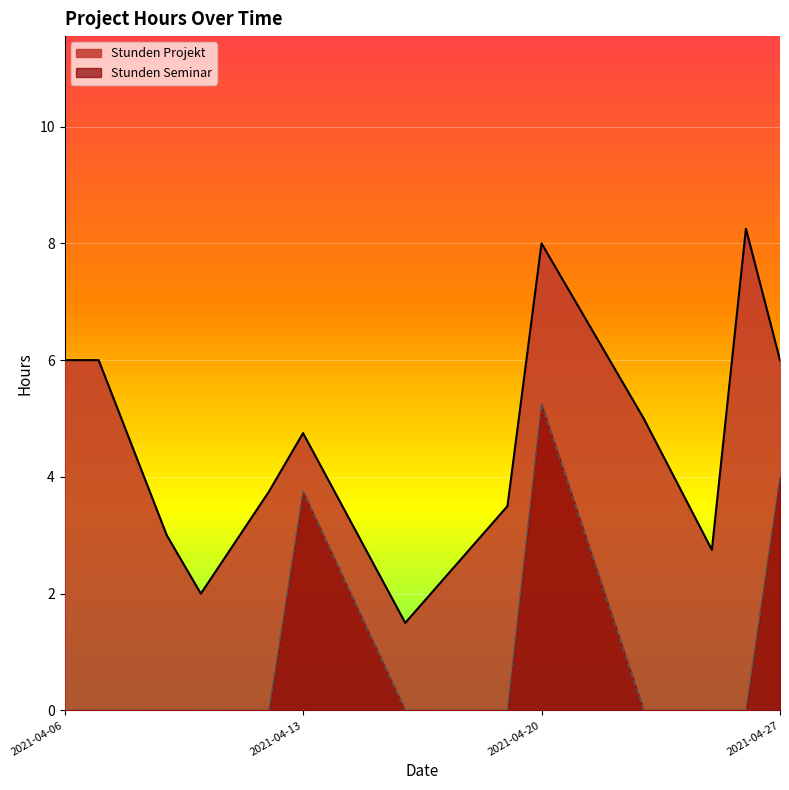

Rank the series by their maximum value, from highest to lowest.

Stunden Projekt, Stunden Seminar